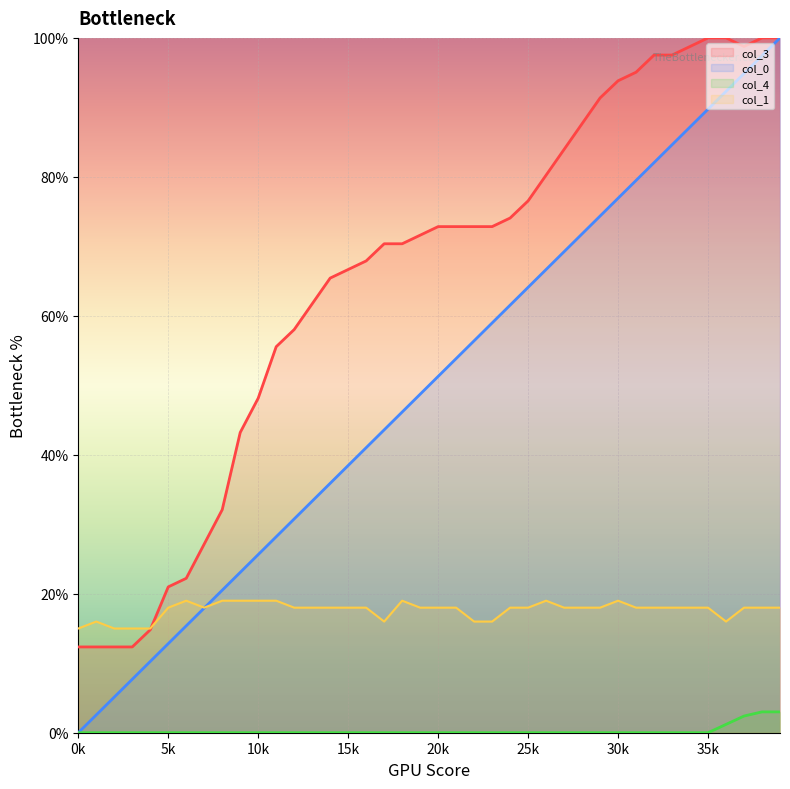

Rank the series by their average value, from highest to lowest.

col_3, col_0, col_1, col_4